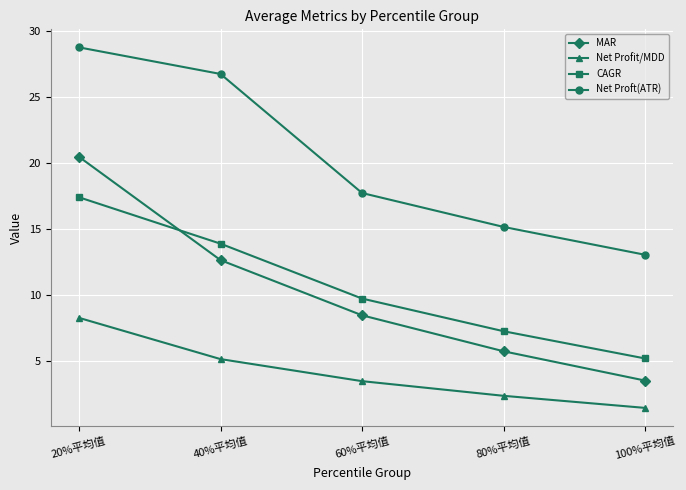

What position from the left is 40%平均值?

2